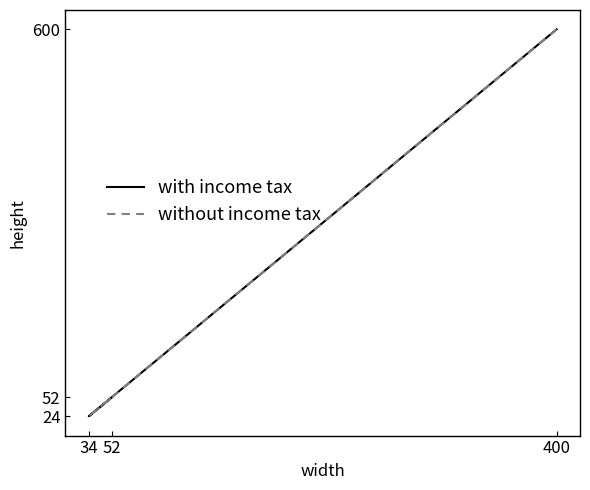

What are all the series names shown in the legend?

with income tax, without income tax